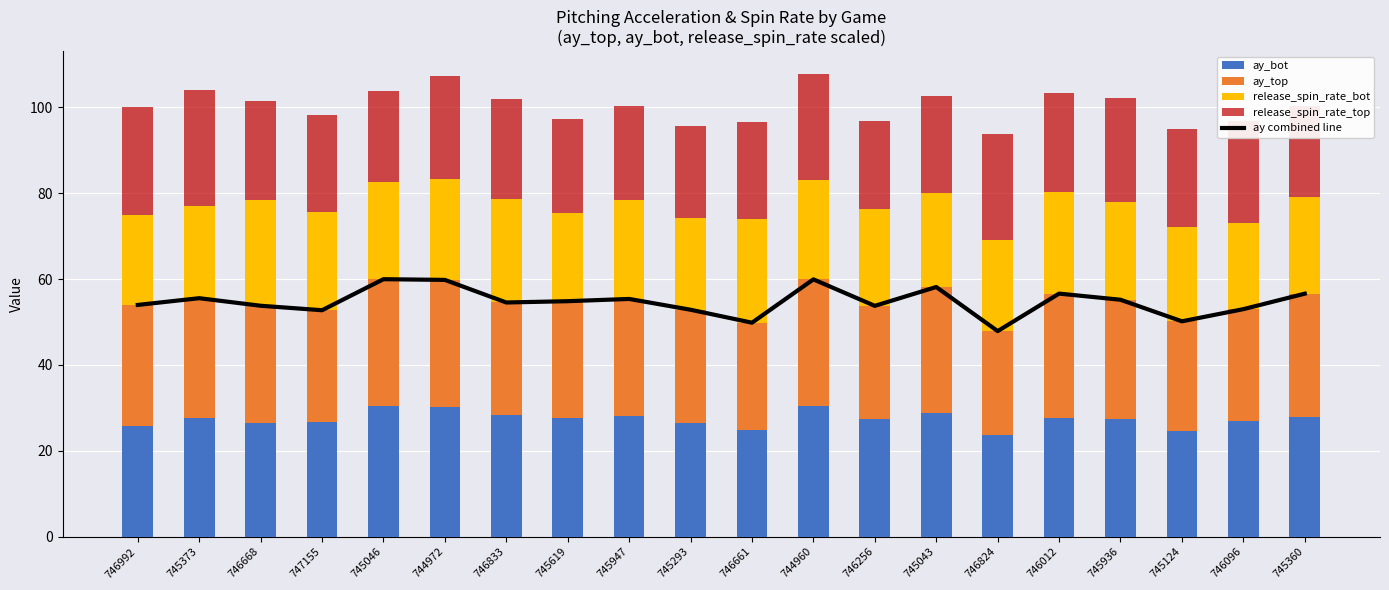

At which category does the chart reach its peak across all series?

745046